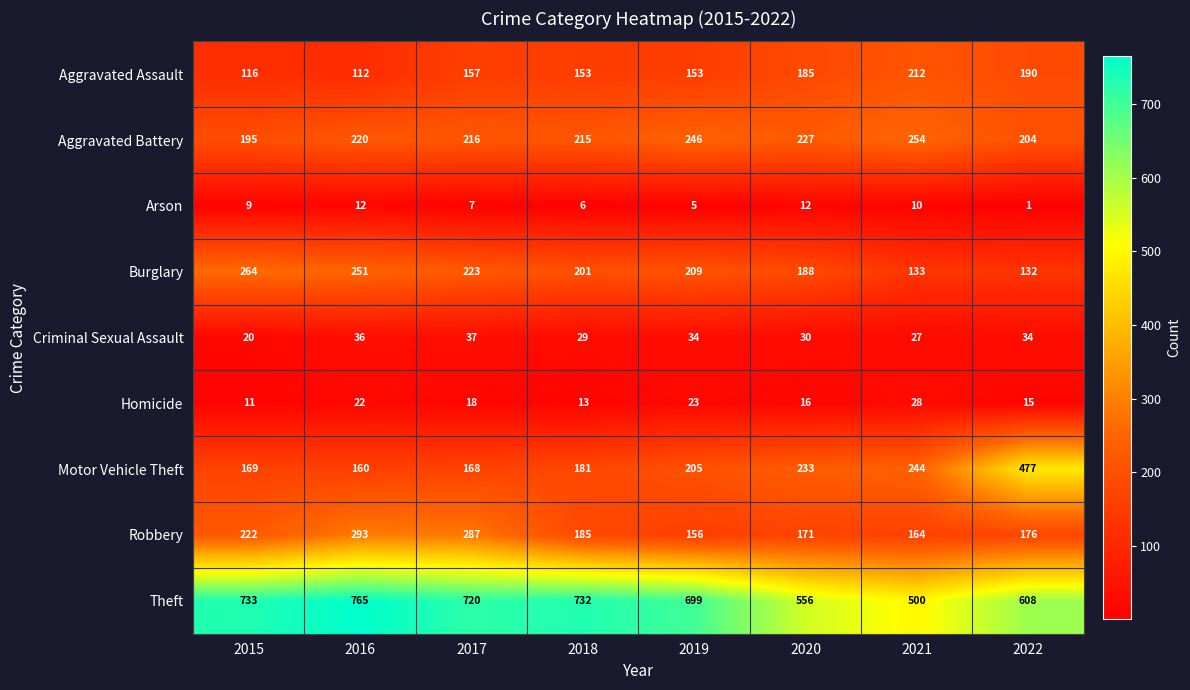

What is the difference between the highest and lowest values at 2015?

724